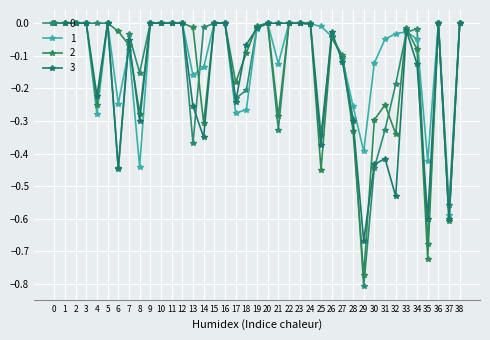

The value of 1 at 29 is -0.4. True or false?

True